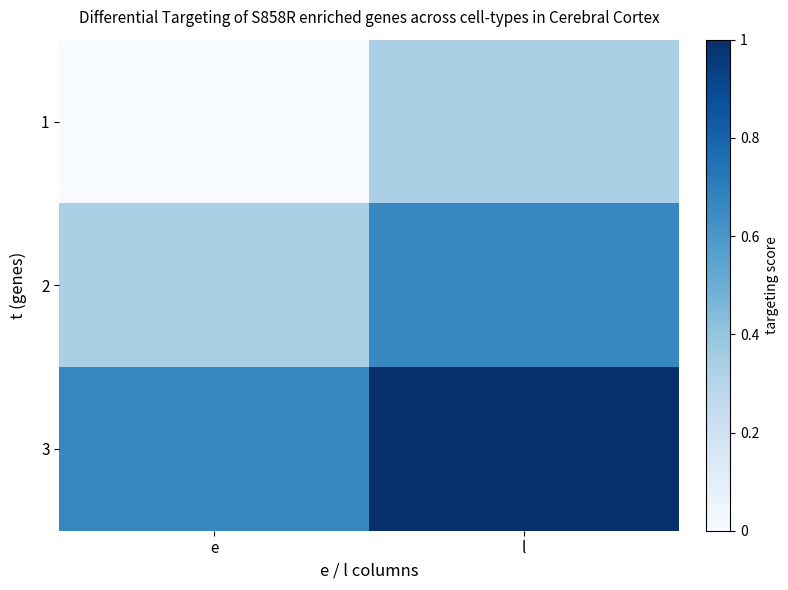

What is the total value across all series at l?

90